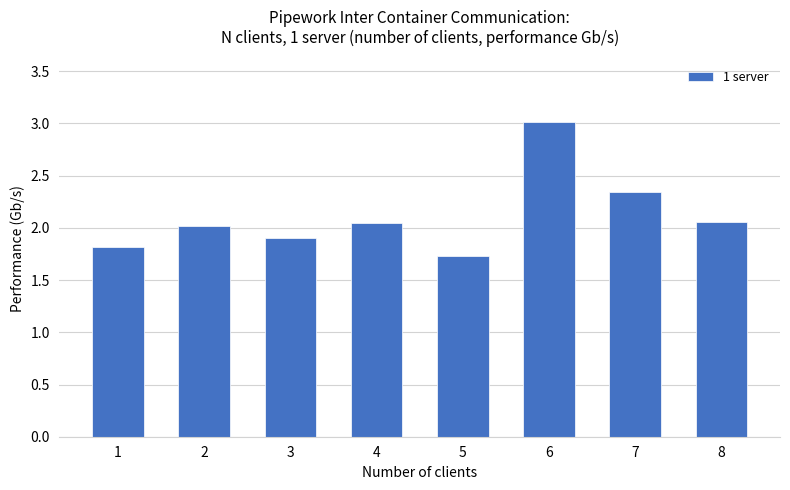

What is the difference between the values at 7 and 4?

0.3